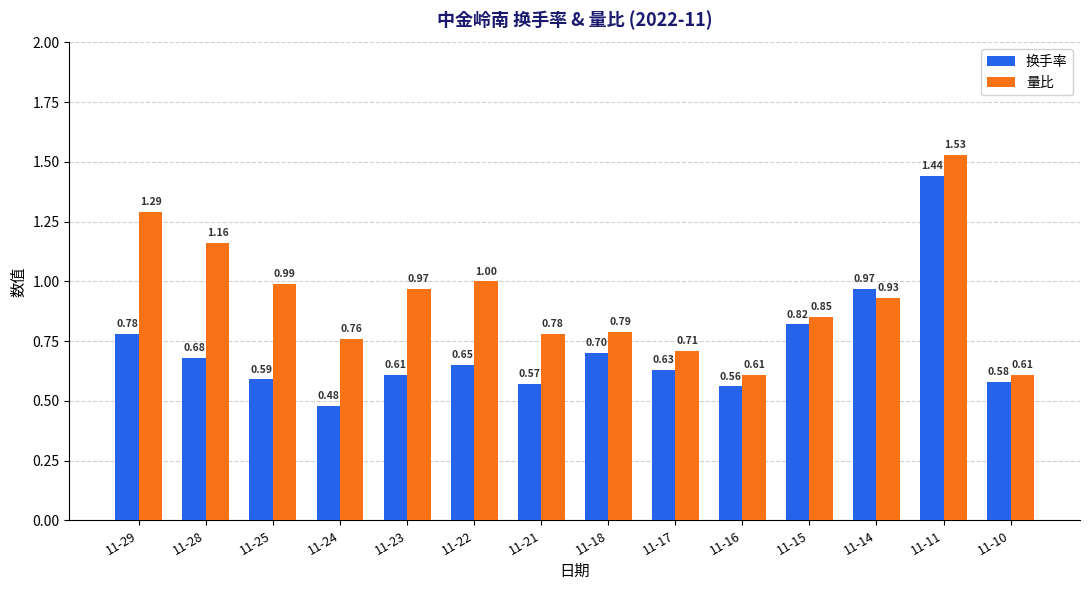

How many bars are there in each group?

2